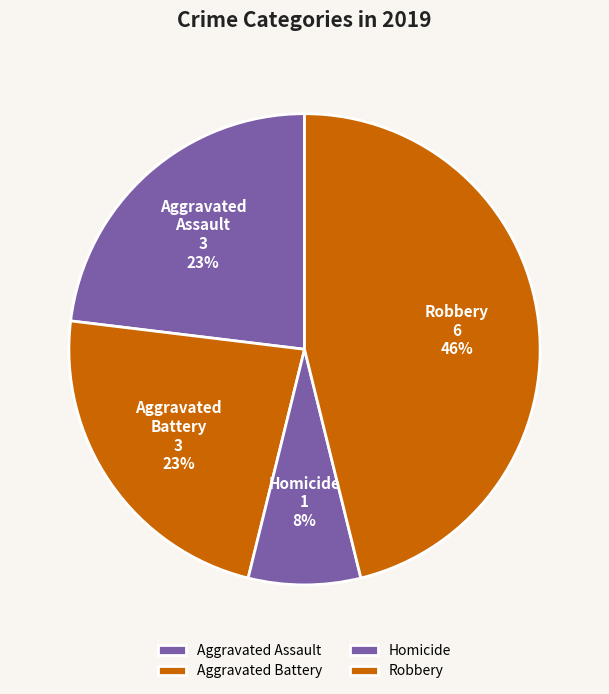

Do Homicide and Aggravated Battery together represent more than half of the pie?

No